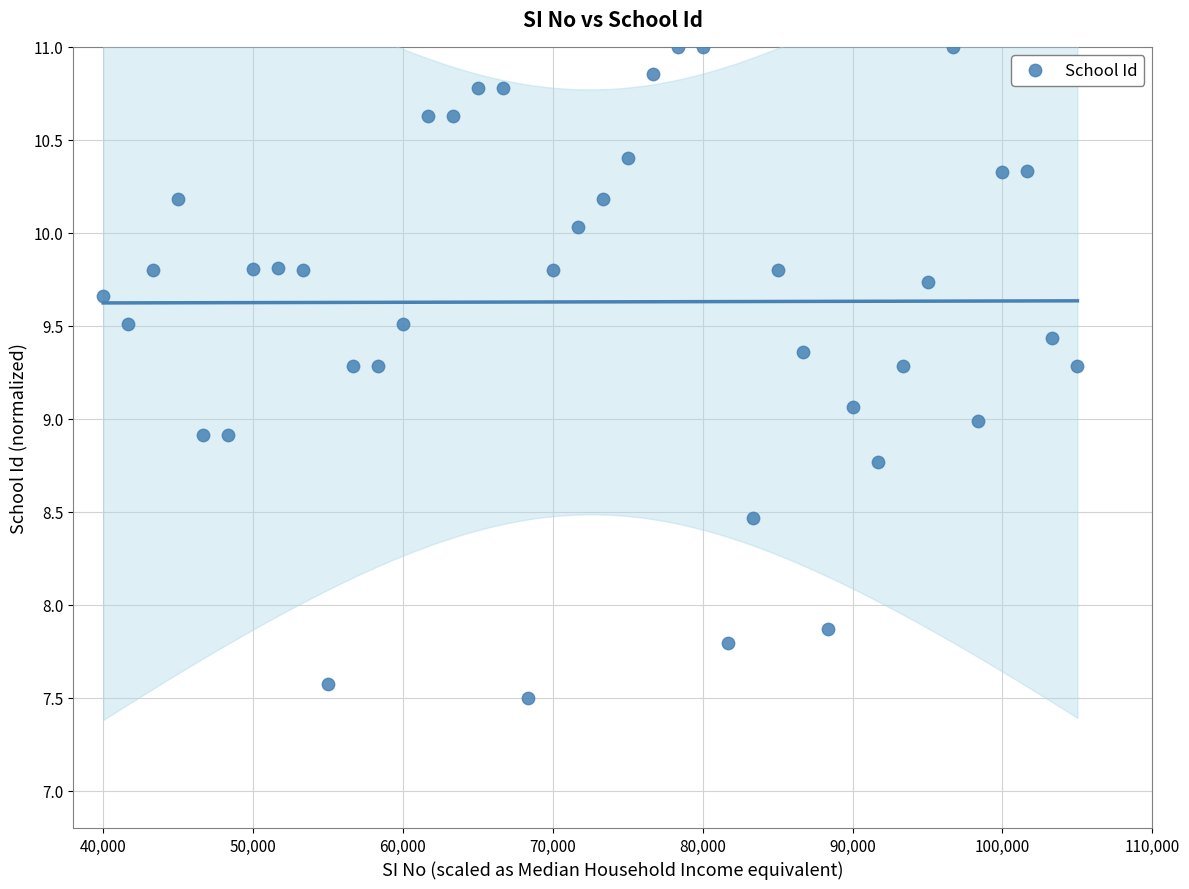

What is the range of X values (max minus min)?

65000.0